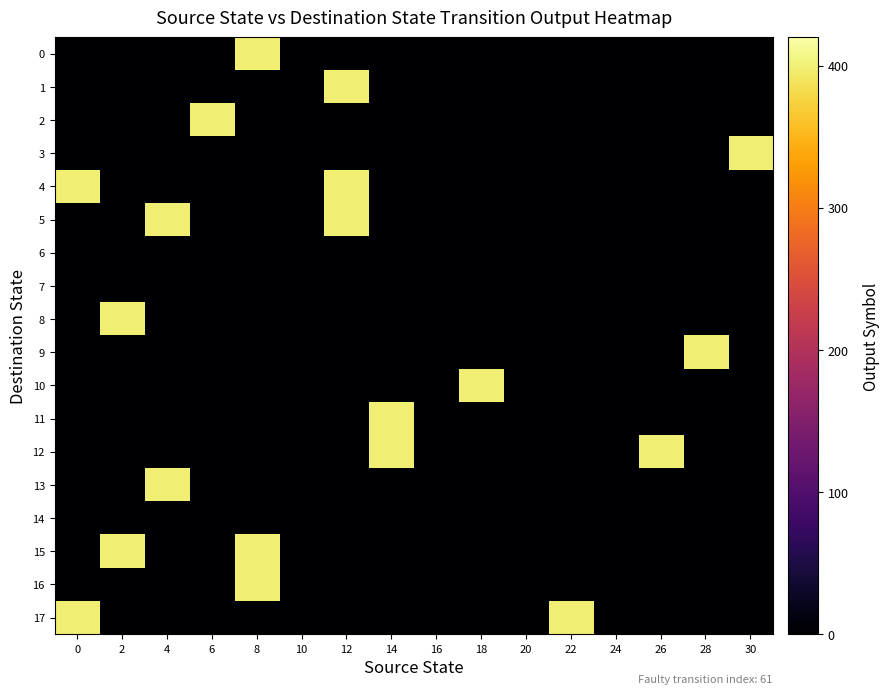

Between 6 and 2, which is larger?

6